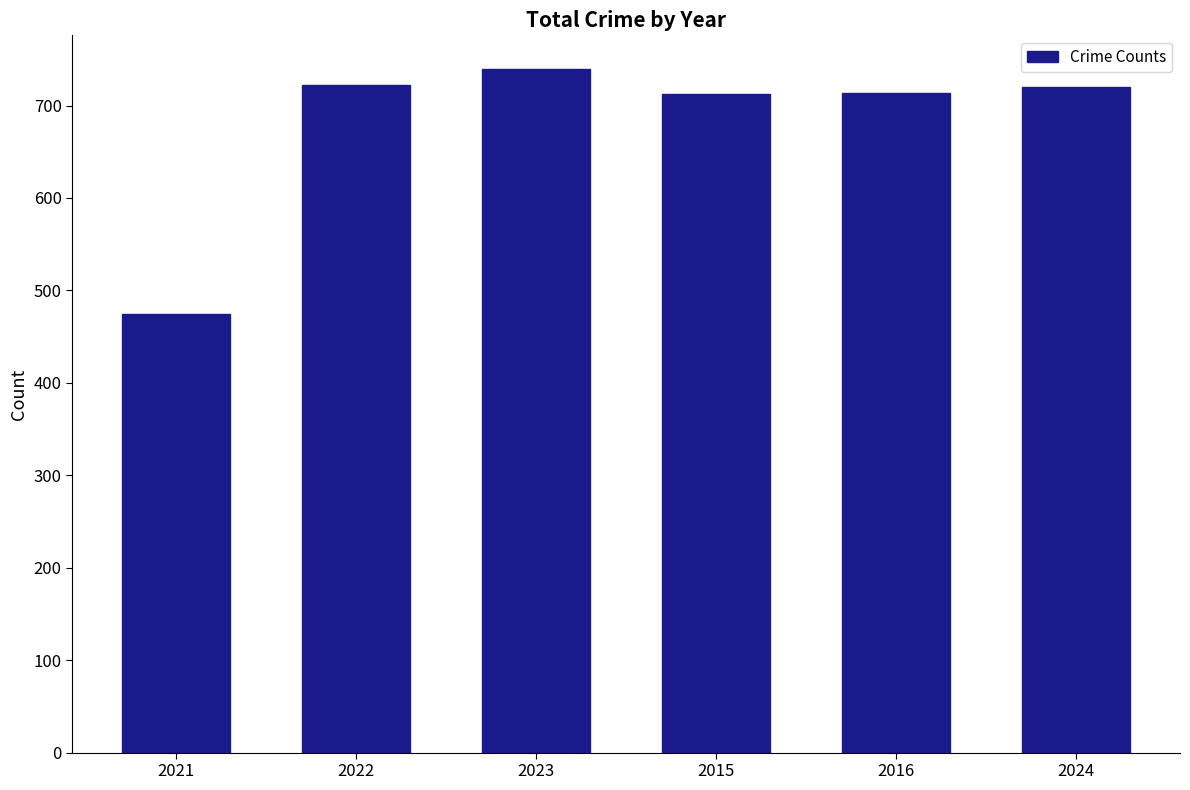

Which label corresponds to the largest value in the chart?

2023